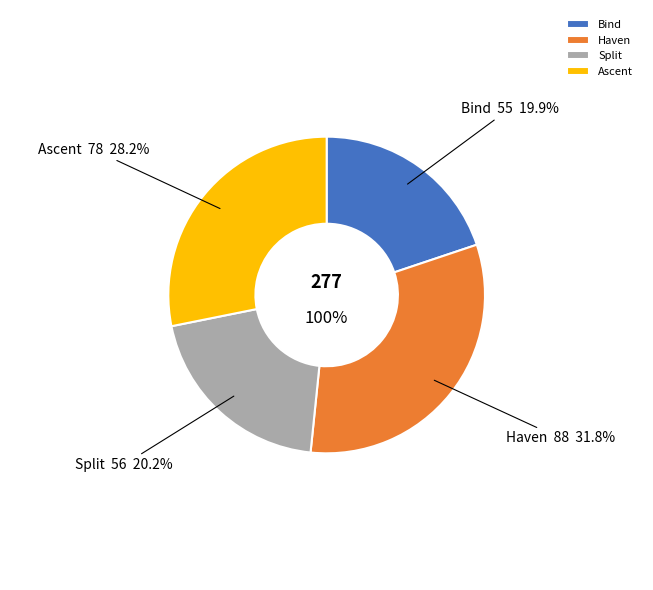

To the nearest percent, what is the average slice percentage?

25%